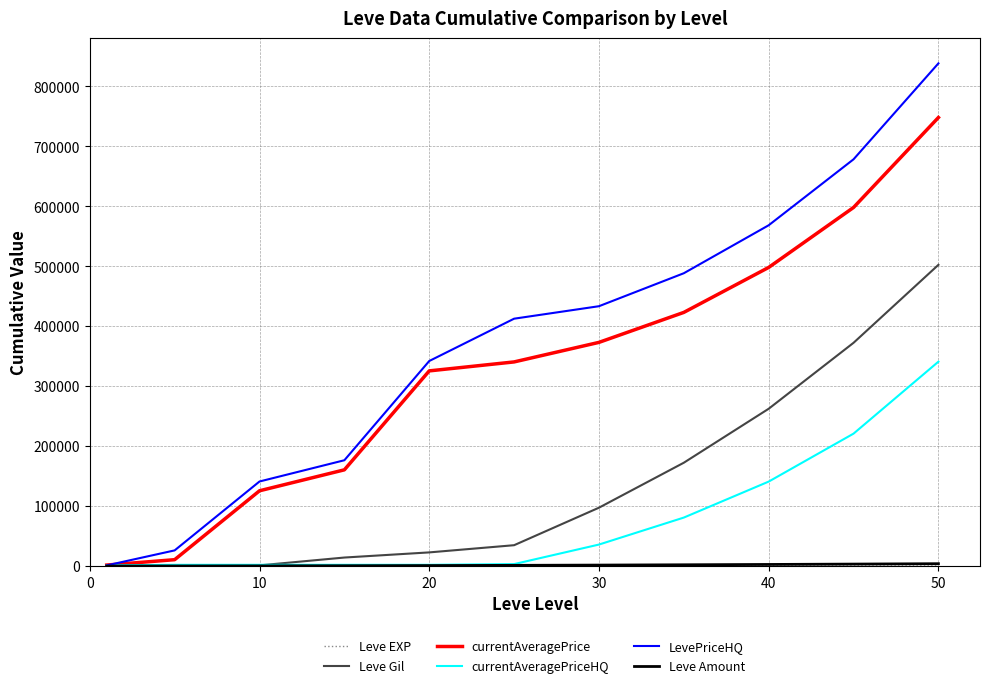

Which series has the largest range (max minus min)?

LevePriceHQ